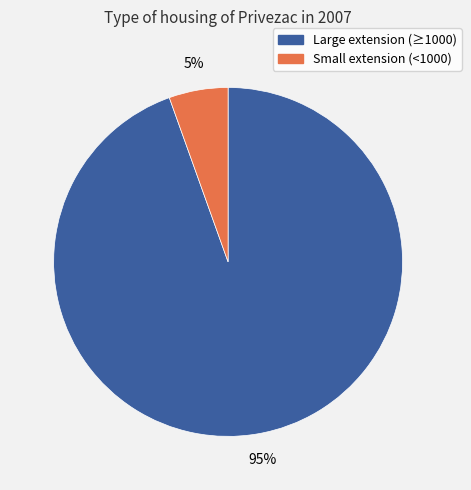

Is there a majority slice in this chart?

Yes